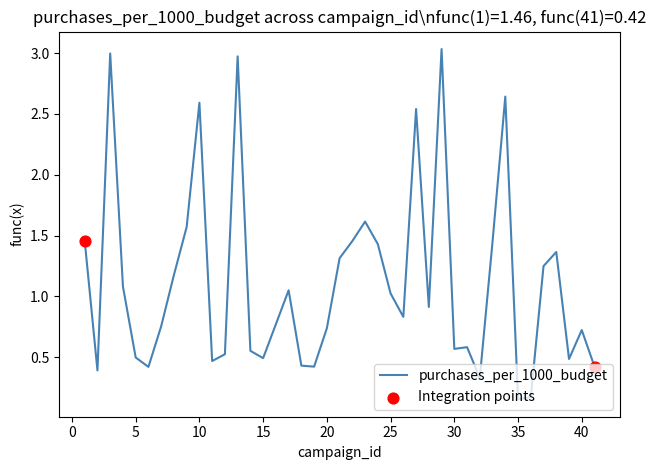

What is the difference between the maximum and minimum values?

2.9